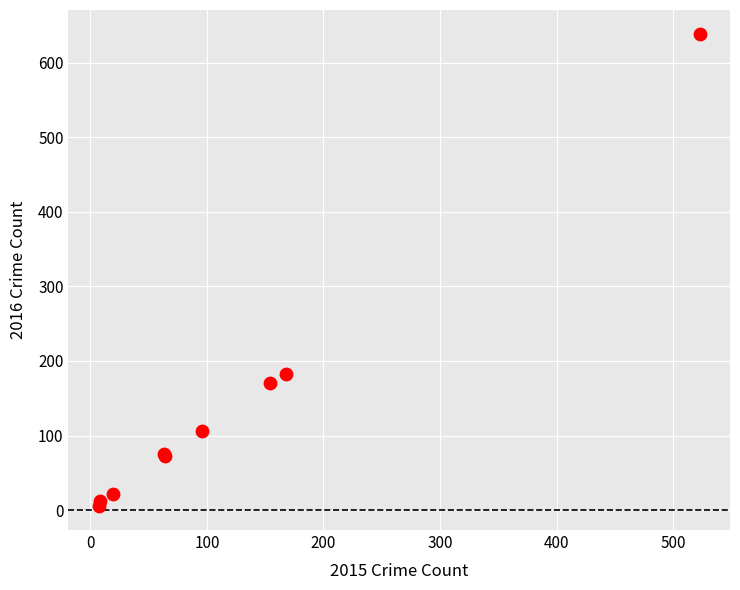

What Y value in the scatter plot is closest to 322?

182